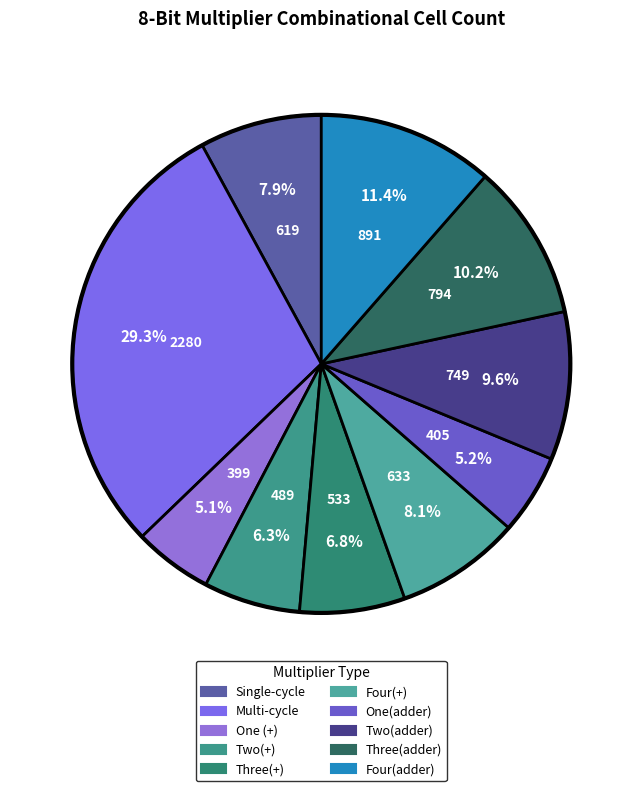

What is the ratio of the value at Four(adder) to the value at Single-cycle?

1.4